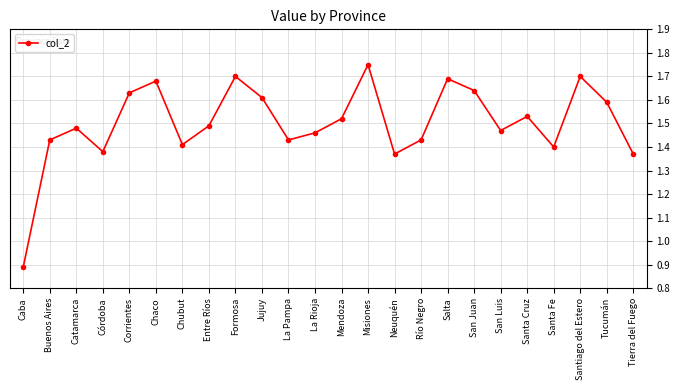

What is the change in value from Neuquén to San Juan?

+0.3